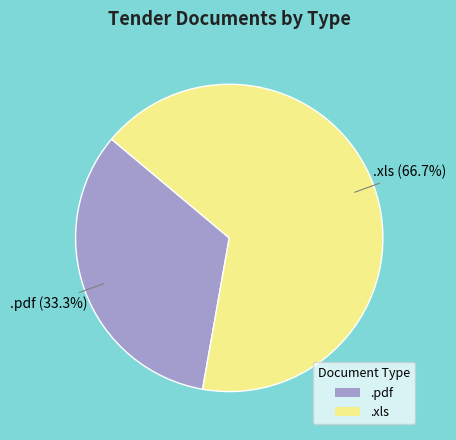

To the nearest percent, what percentage of the pie is .pdf?

33%